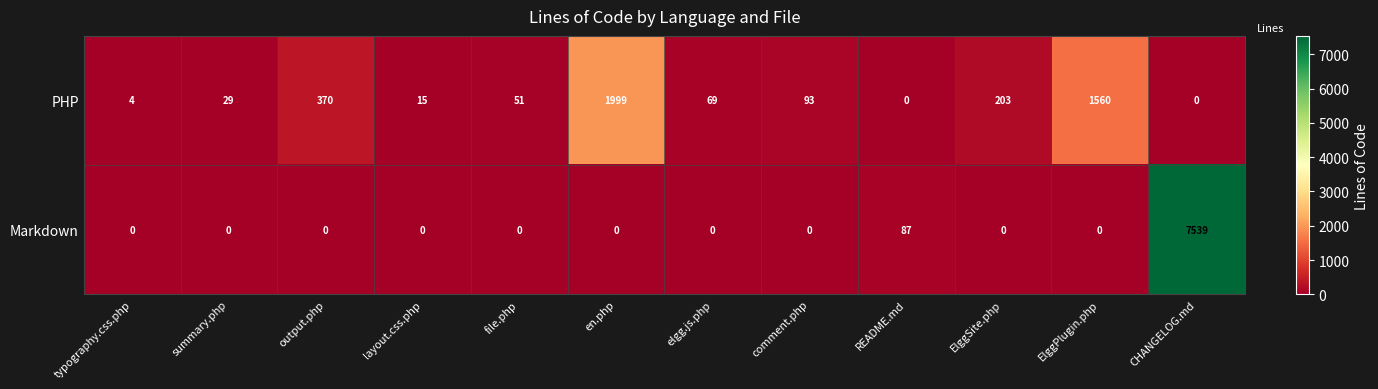

Which category has the highest value in the Markdown series?

CHANGELOG.md